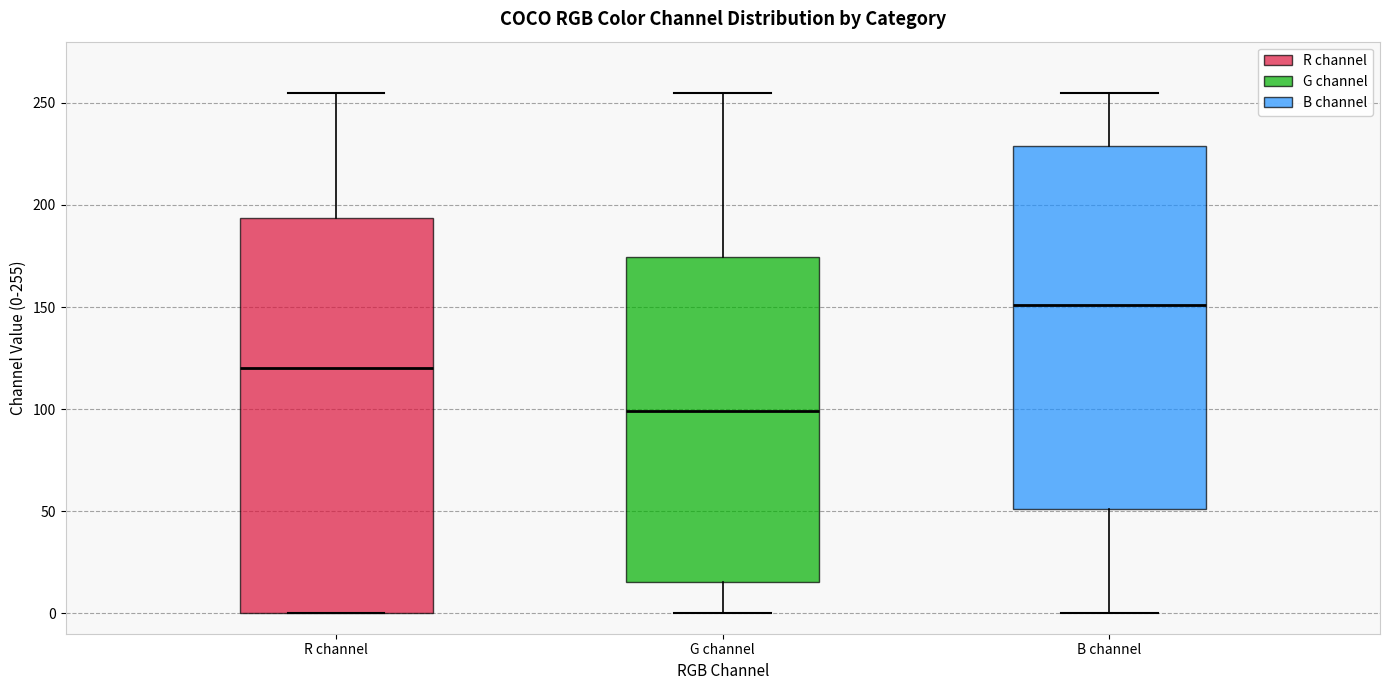

Which box has the highest median line?

B channel